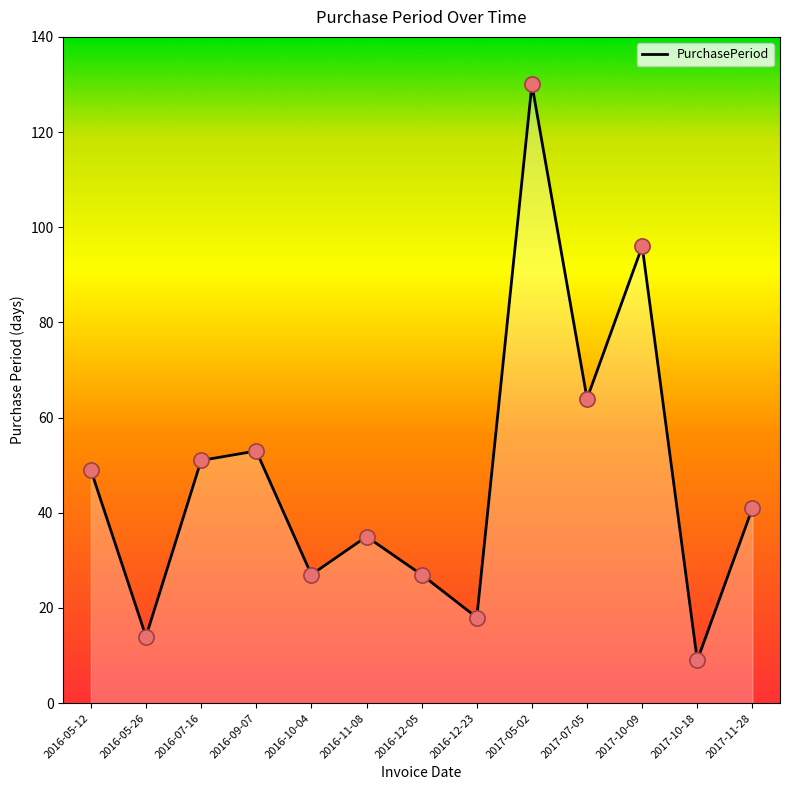

What is the change in value from 2016-05-26 to 2017-05-02?

+116